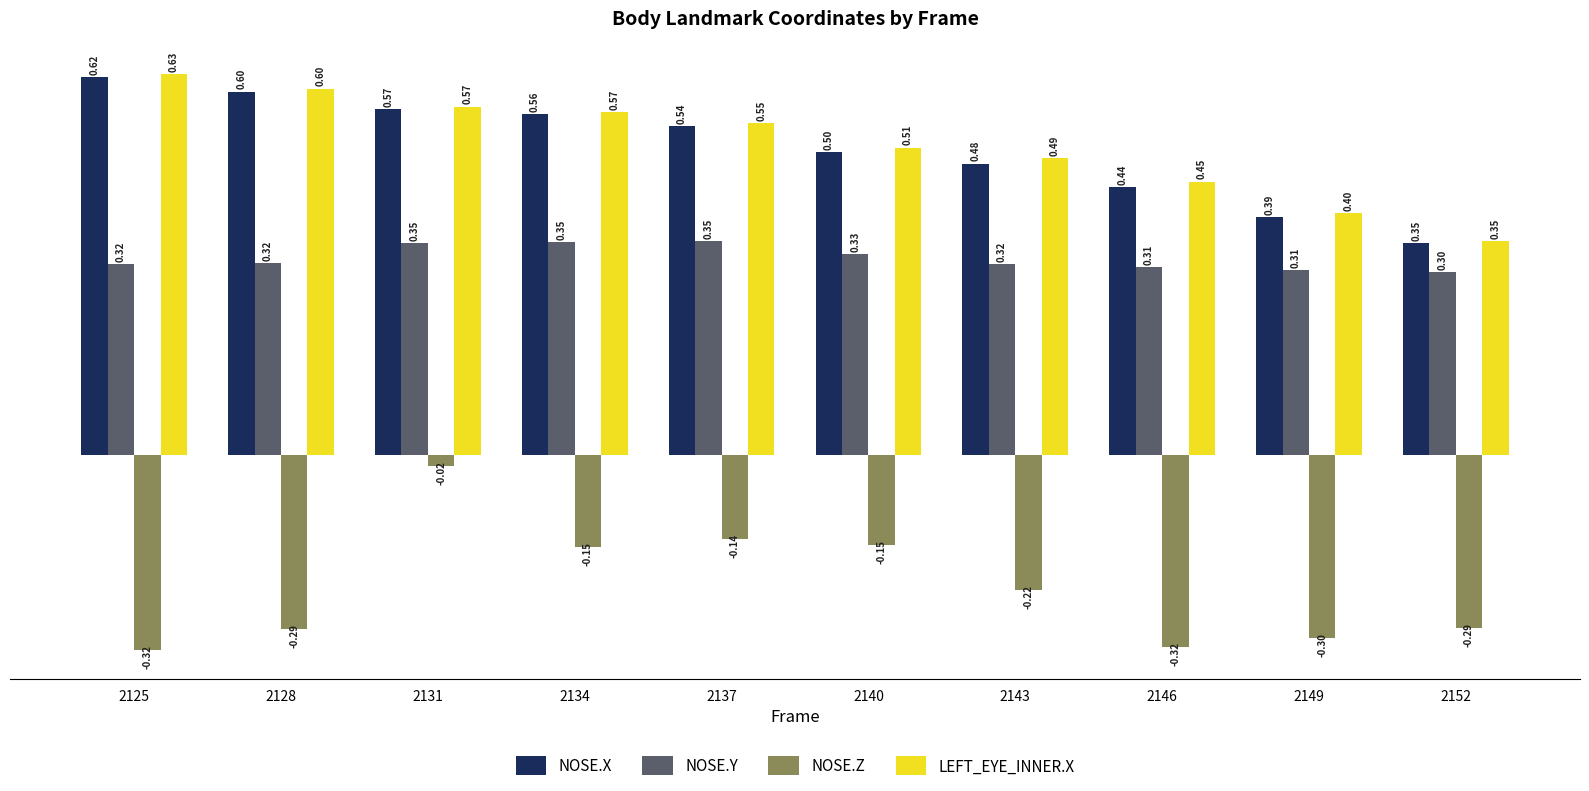

What is the difference between the maximum and minimum values in the NOSE.Z series?

0.3